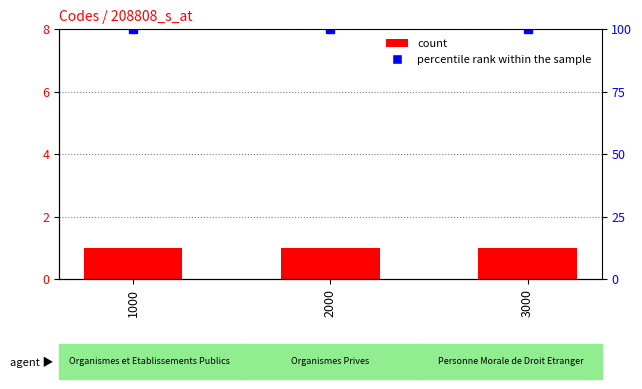

At which label is Level closest to 1?

1000